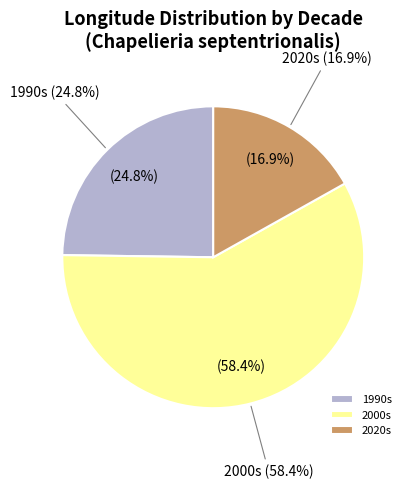

True or false: 1258375466 accounts for 1% of the total.

False